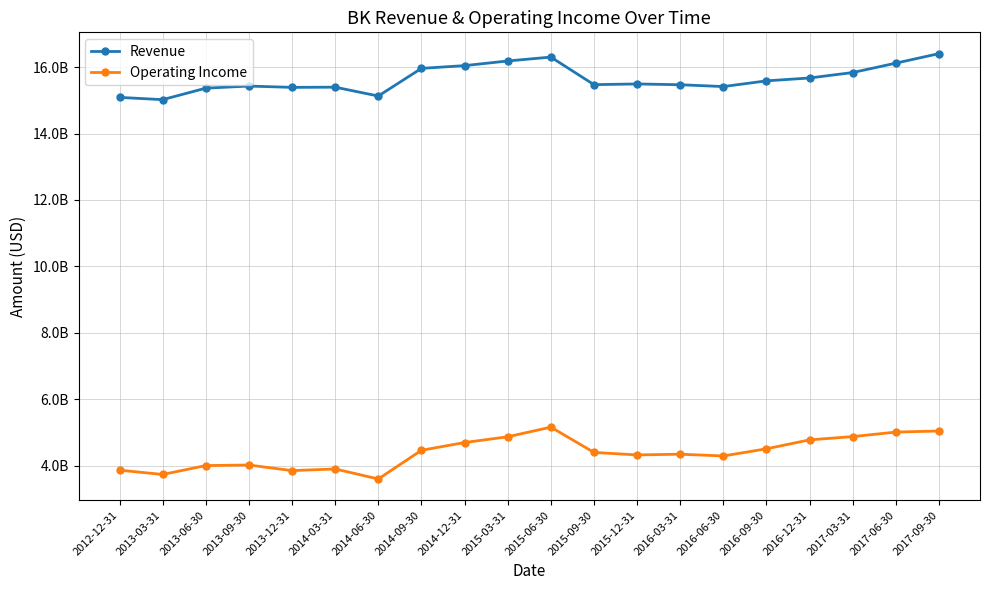

What value does the Revenue series have at 2013-09-30?

15430000000